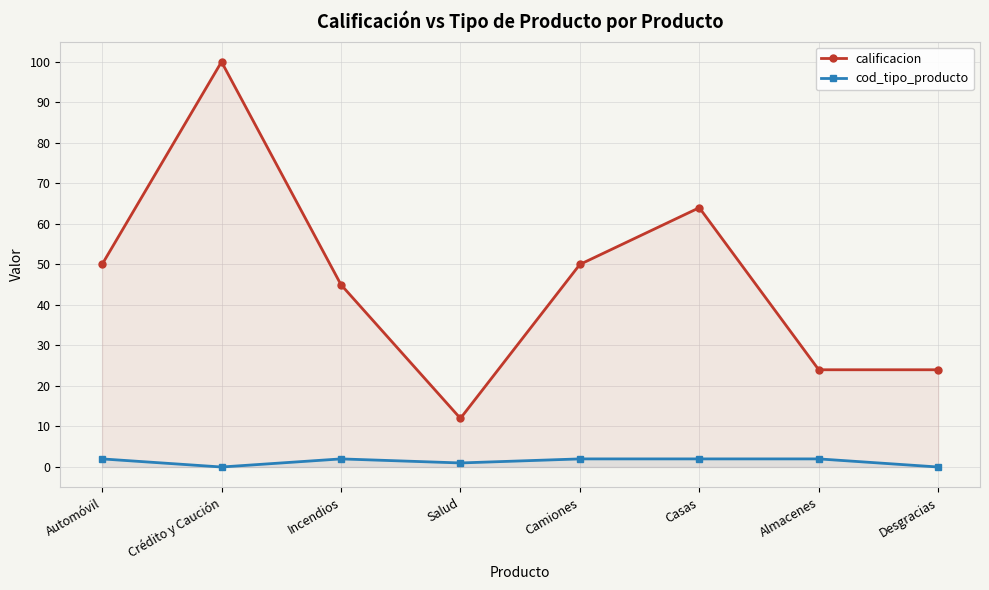

Reading right to left, transcribe all the data shown in this chart.

calificacion: Desgracias=24	Almacenes=24	Casas=64	Camiones=50	Salud=12	Incendios=45	Crédito y Caución=100	Automóvil=50
cod_tipo_producto: Desgracias=0	Almacenes=2	Casas=2	Camiones=2	Salud=1	Incendios=2	Crédito y Caución=0	Automóvil=2